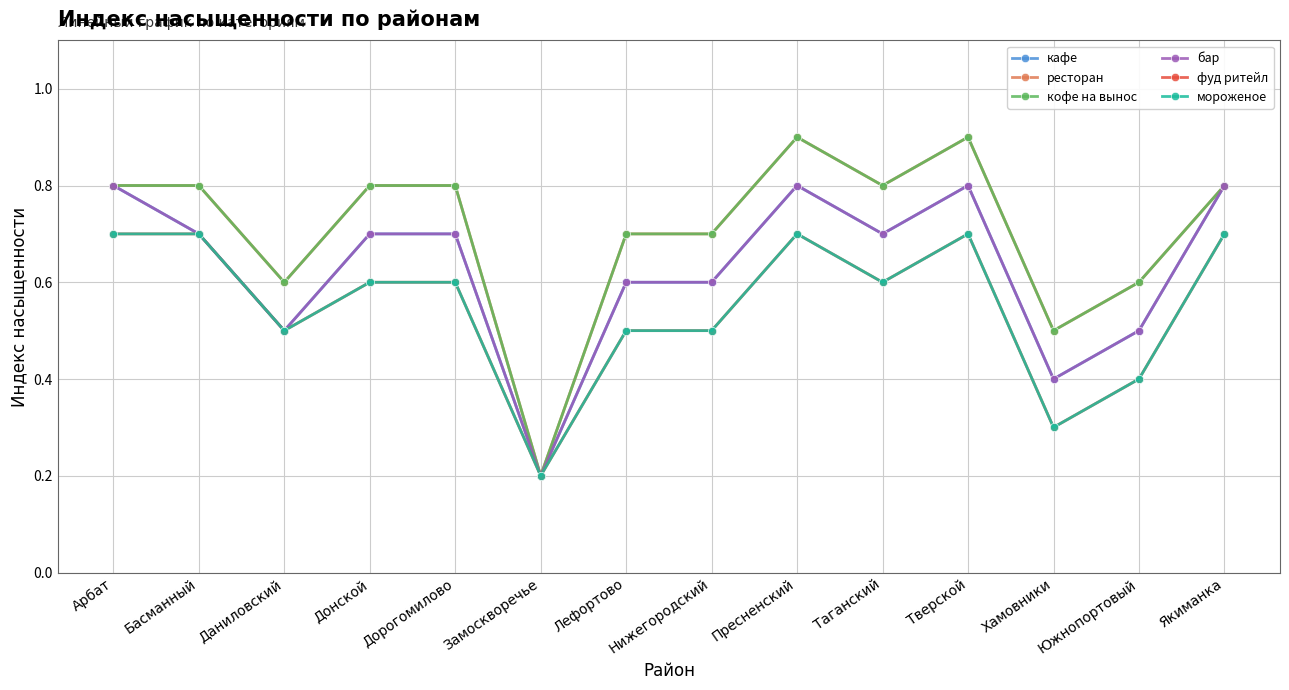

What is the average value of the кофе на вынос series?

0.7